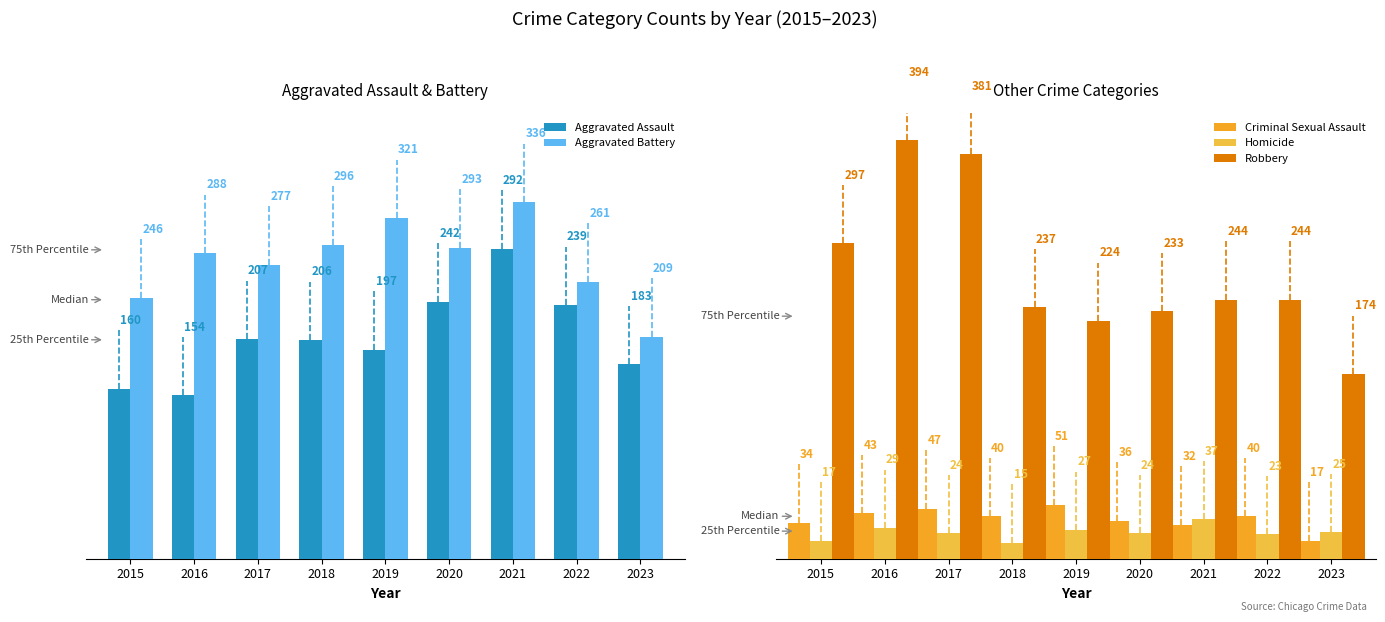

Which series changed the most between 2018 and 2019?

Aggravated Battery